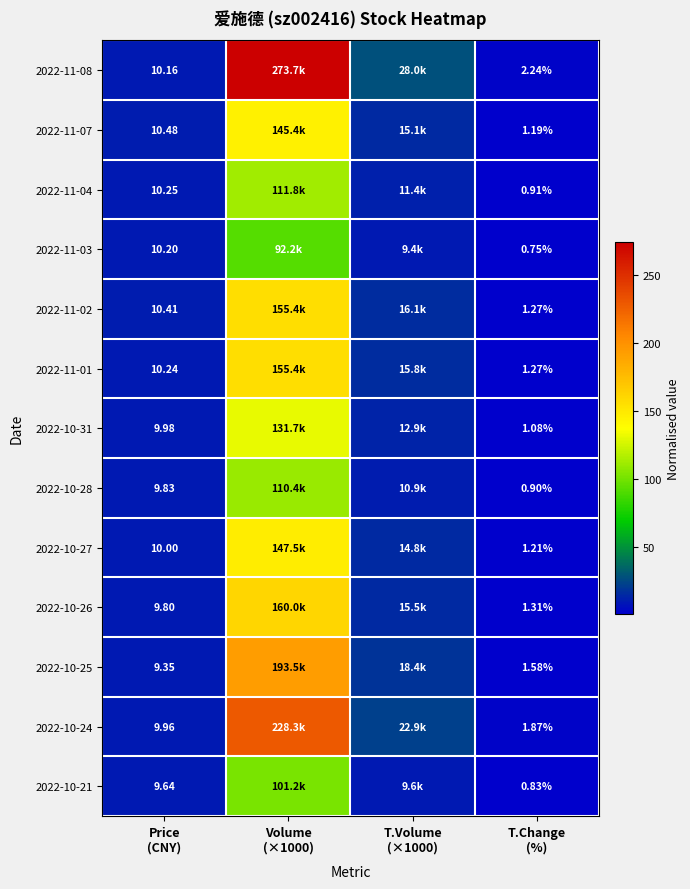

Which has a higher value, T.Volume
(×1000) or Volume
(×1000)?

Volume
(×1000)